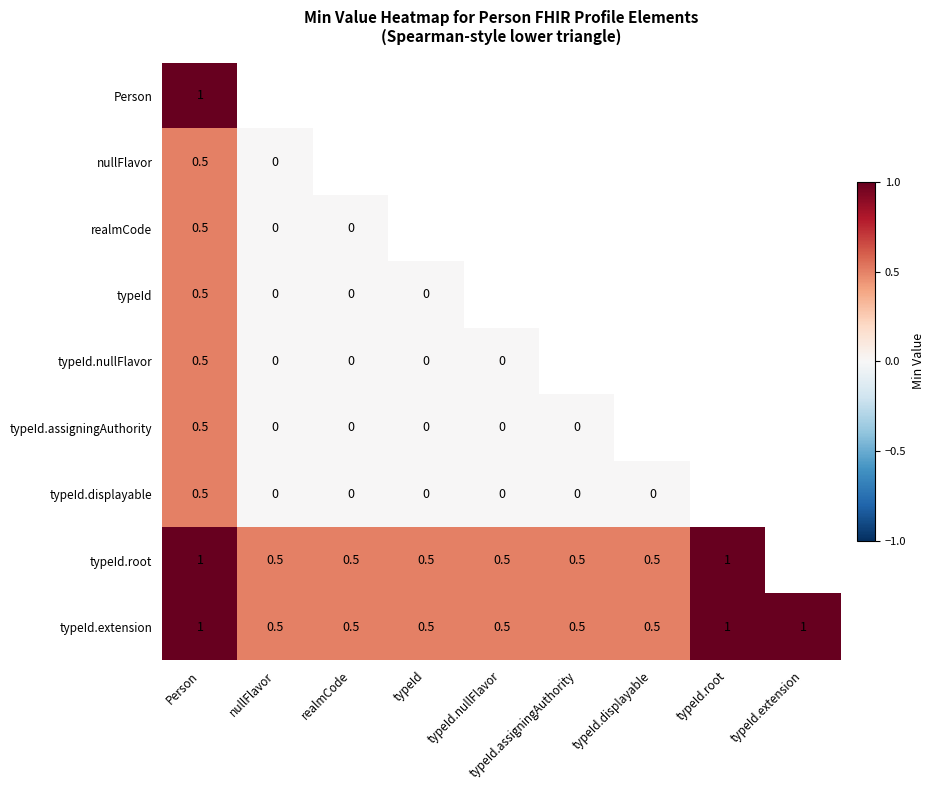

How many data points does each series have?

9